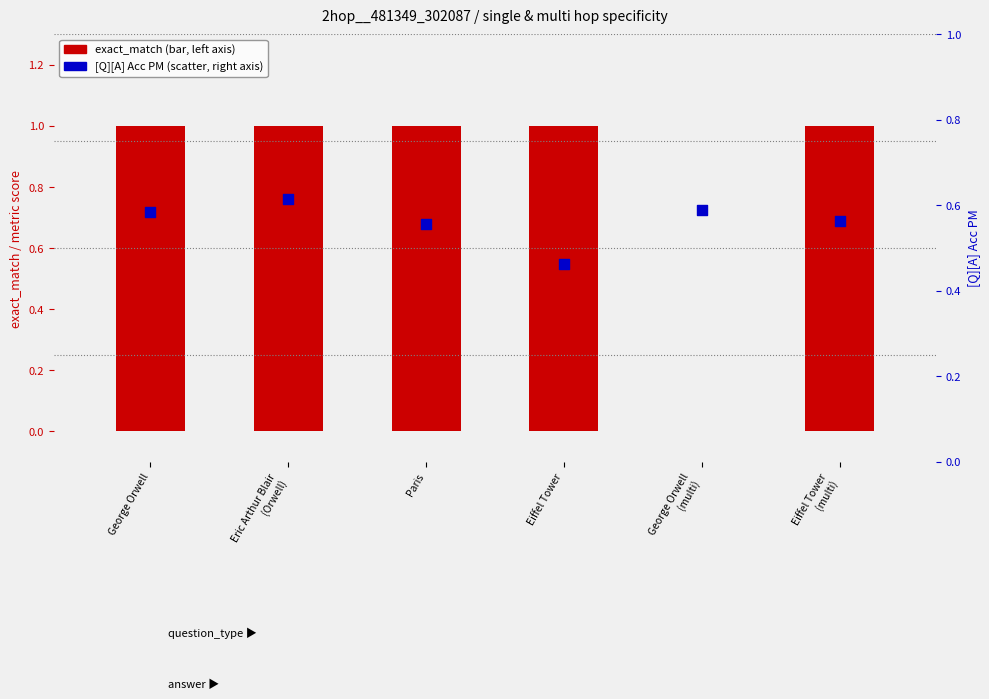

At which category is the sum across all series the highest?

Eric Arthur Blair
(Orwell)